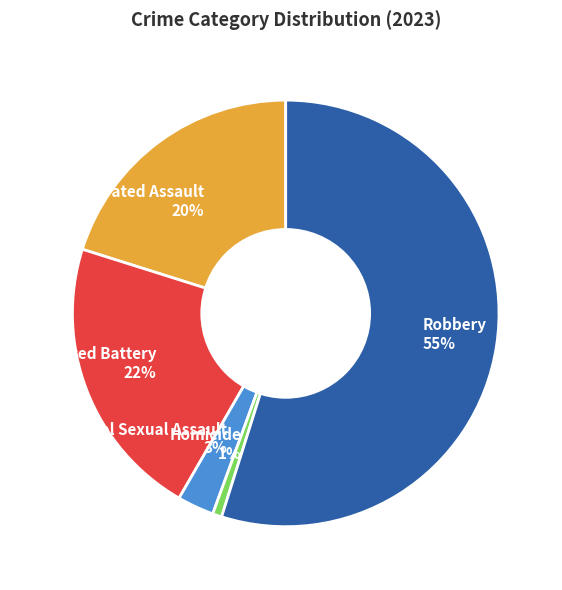

Is Robbery the majority of the pie?

Yes